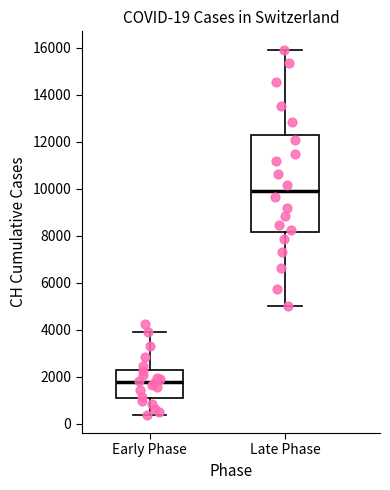

Which box has the lowest median line?

Early Phase